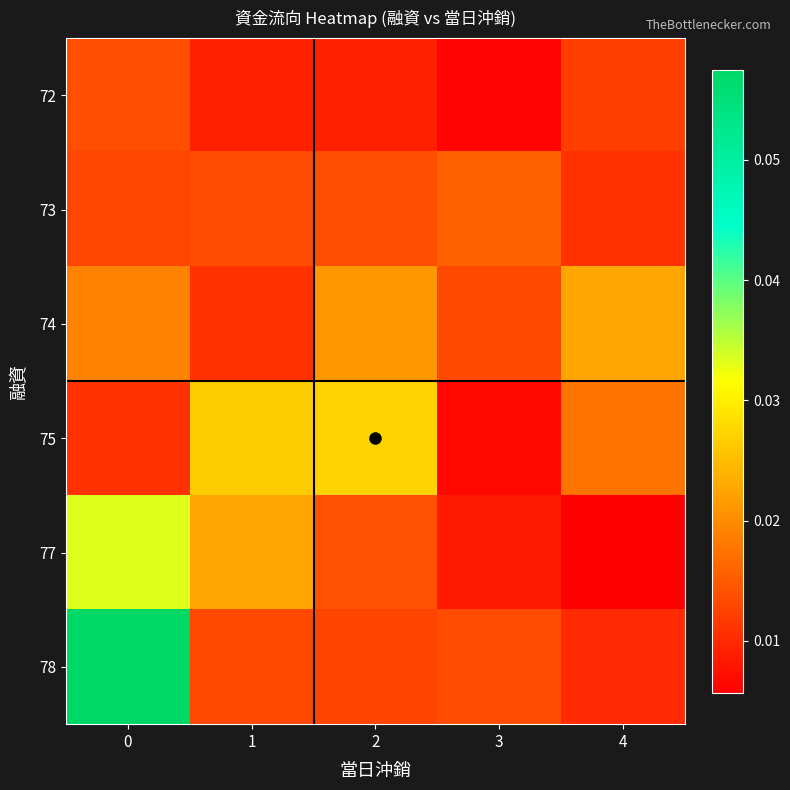

Which series has the largest range (max minus min)?

78